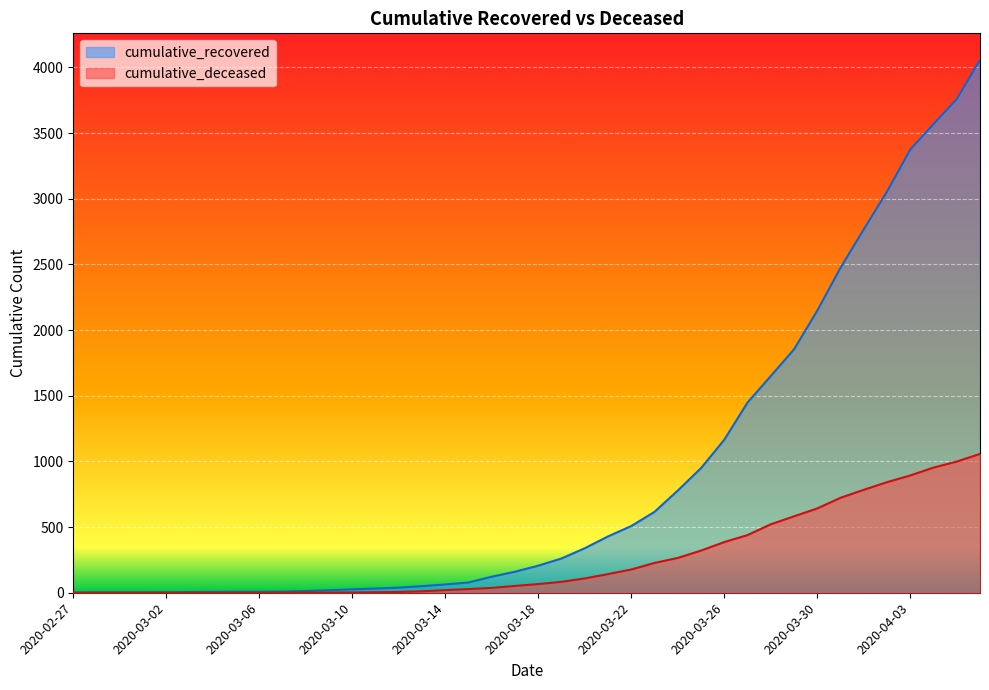

True or false: cumulative_deceased and cumulative_recovered cross at least once.

False